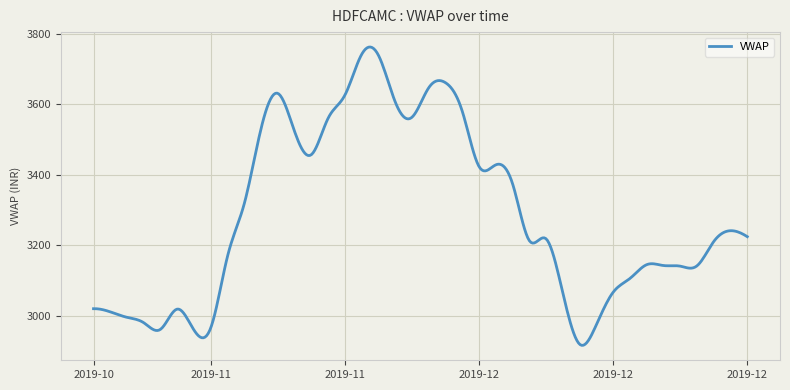

What is the greatest value displayed?

3762.3